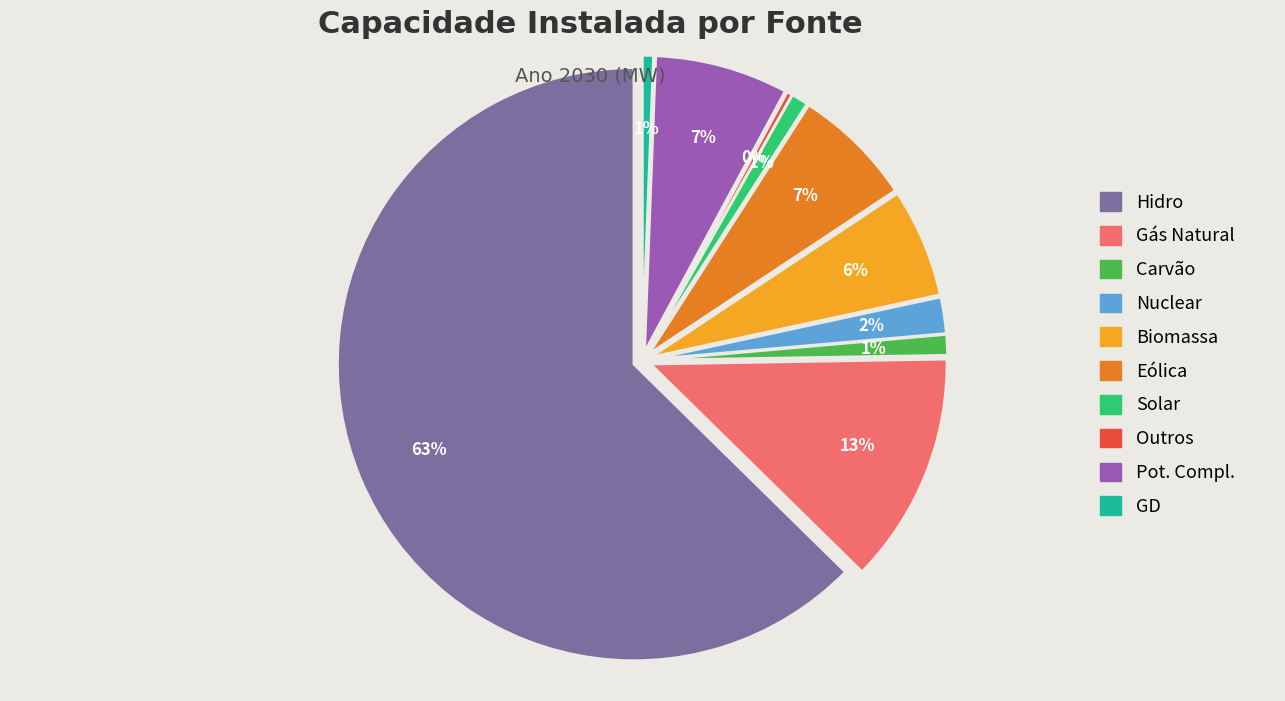

Is it true that Solar is 1% of the pie?

True